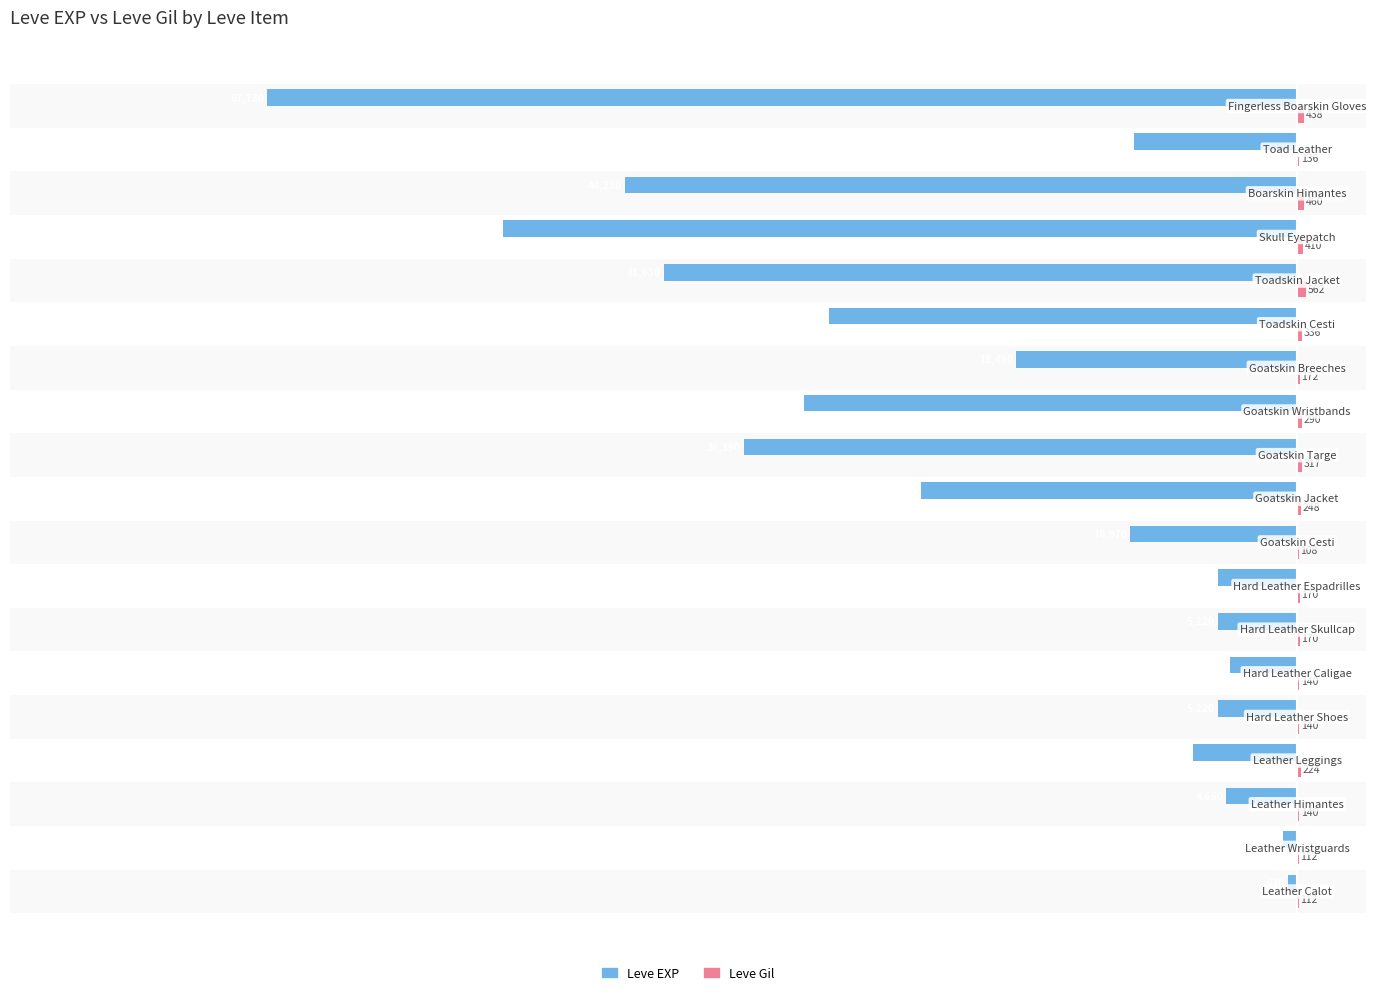

How many values in the Leve EXP series exceed -10970?

9